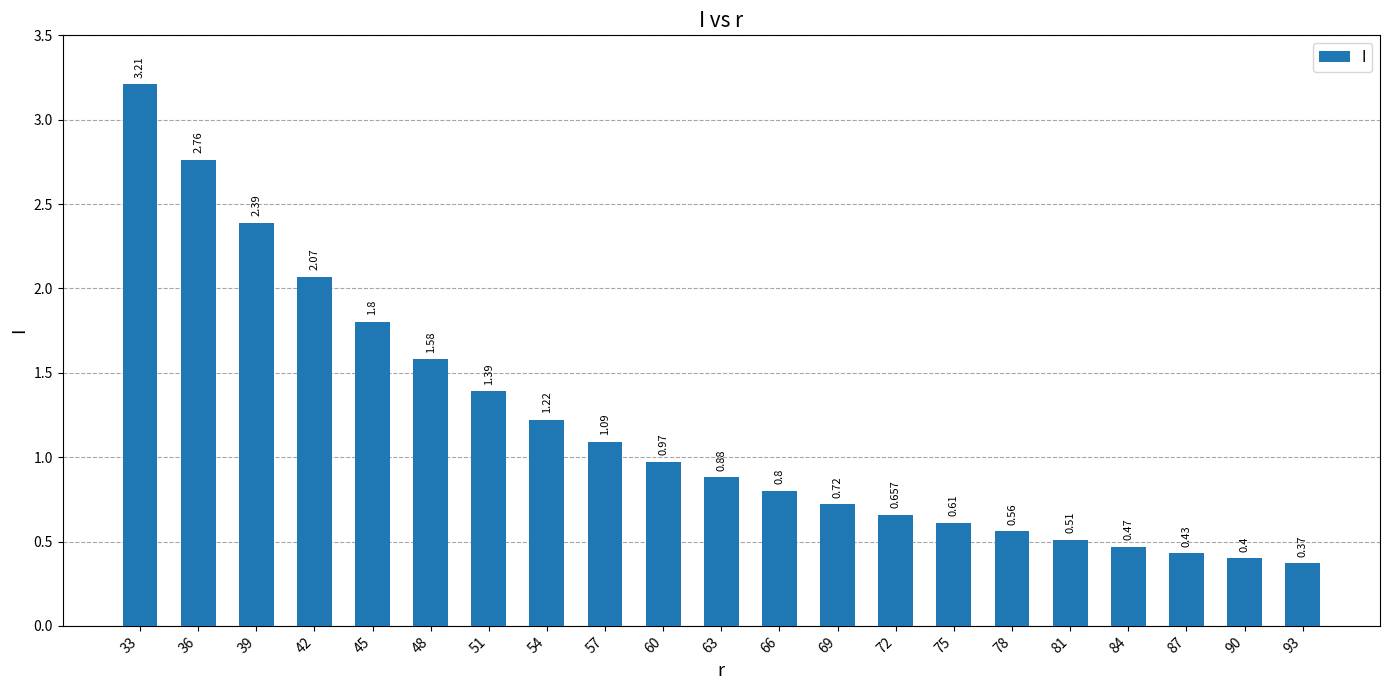

Which label corresponds to the largest value in the chart?

33